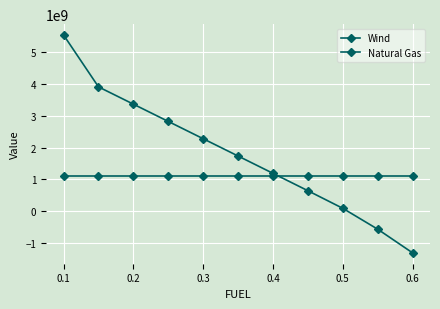

Reading left to right, what are all the values shown in this chart?

Wind: 1117786700.9	1117786700.9	1117786700.9	1117786700.9	1117786700.9	1117786700.9	1117786700.9	1117786700.9	1117786700.9	1117786700.9	1117786700.9
Natural Gas: 5535849951.8	3906789744.1	3363767079.0	2820744413.9	2277341339.1	1733807661.2	1189525814.9	643618907.3	90552490.0	-565379828.1	-1308931943.5